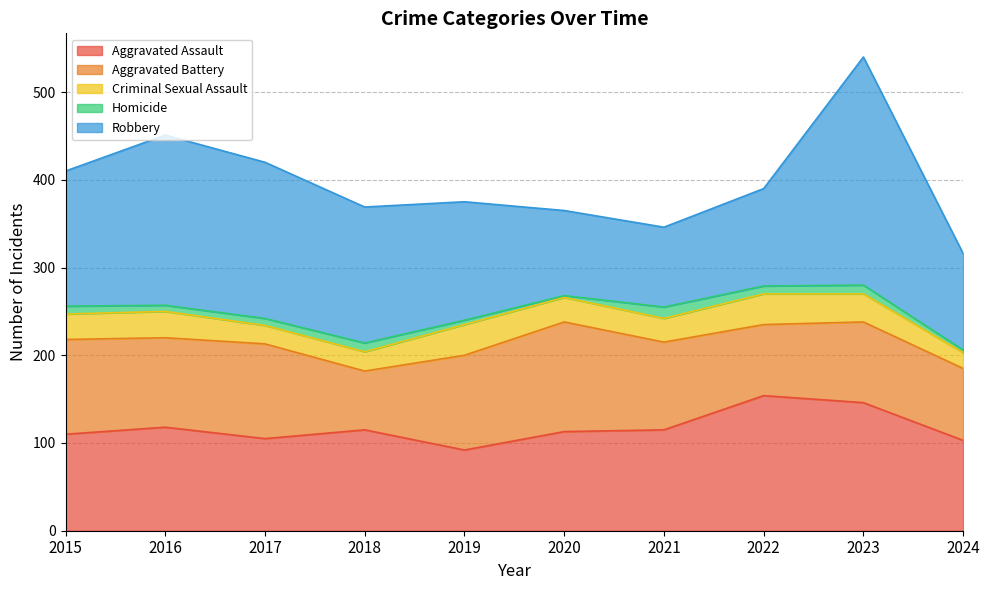

Does the chart display data point markers on the line(s)?

No